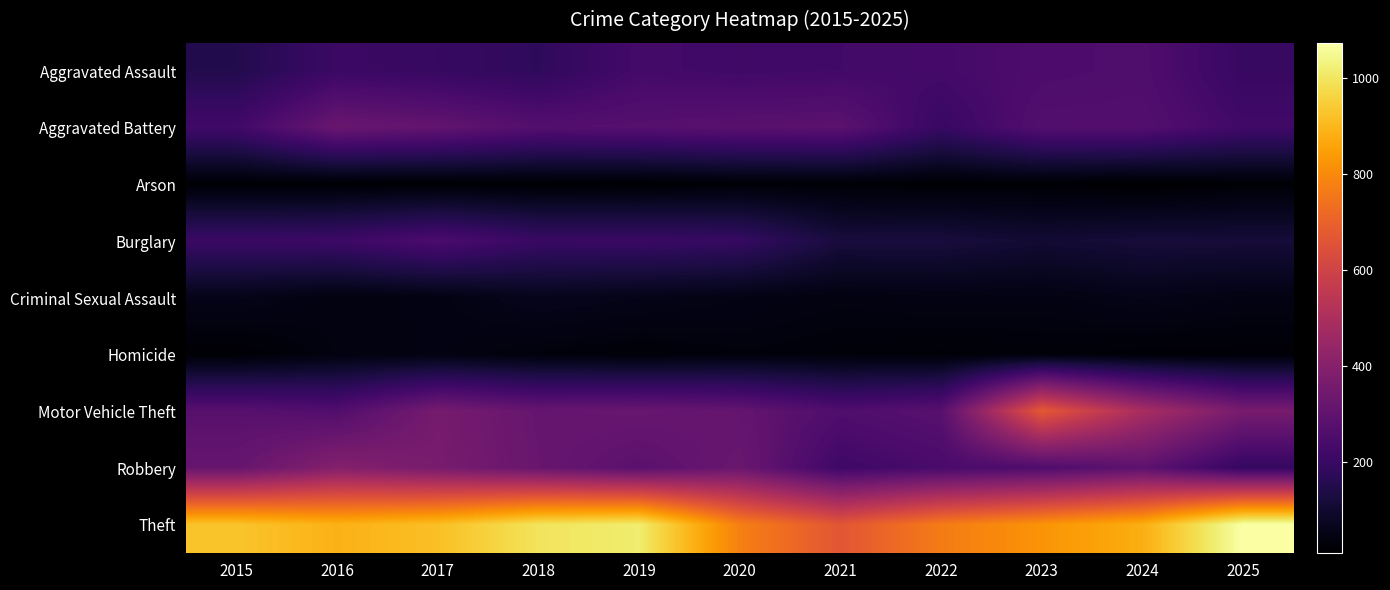

Between 2024 and 2025, which series saw the biggest shift?

Theft